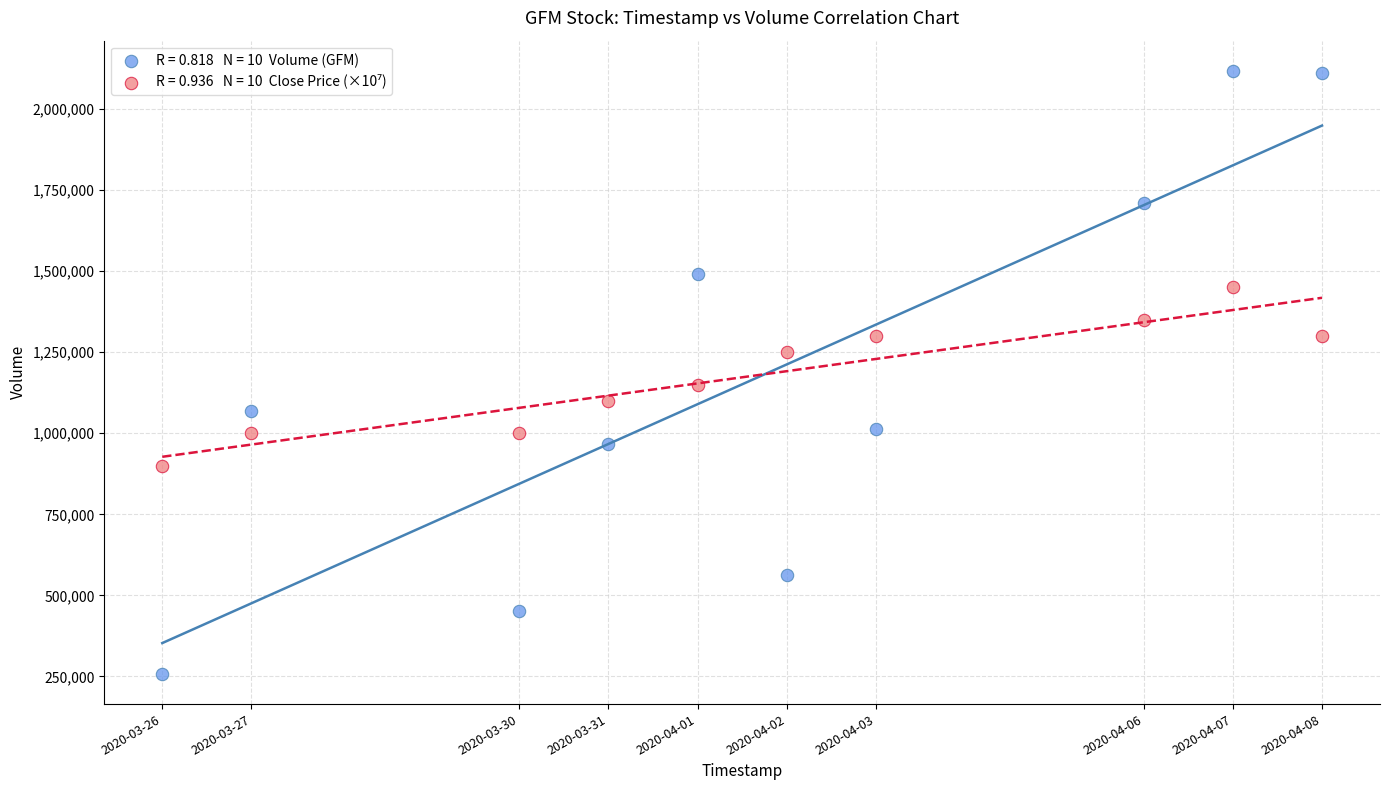

Across all series, what Y value is closest to 1187600?

1150000